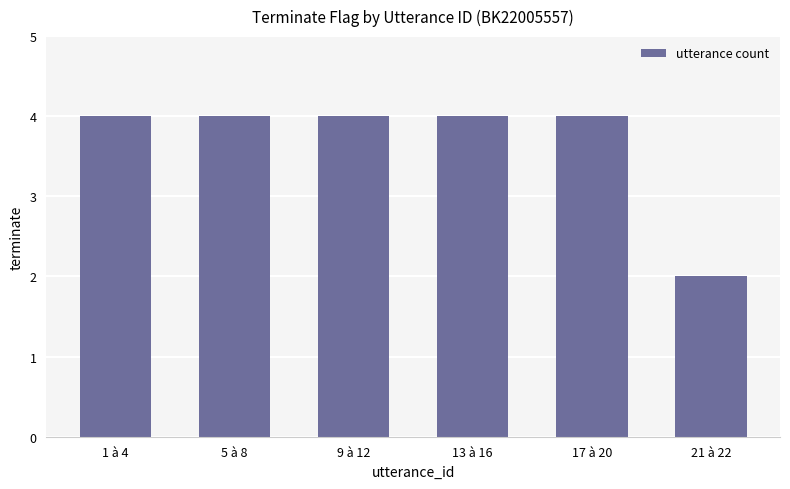

Is it true that the value at 21 à 22 is 2?

True